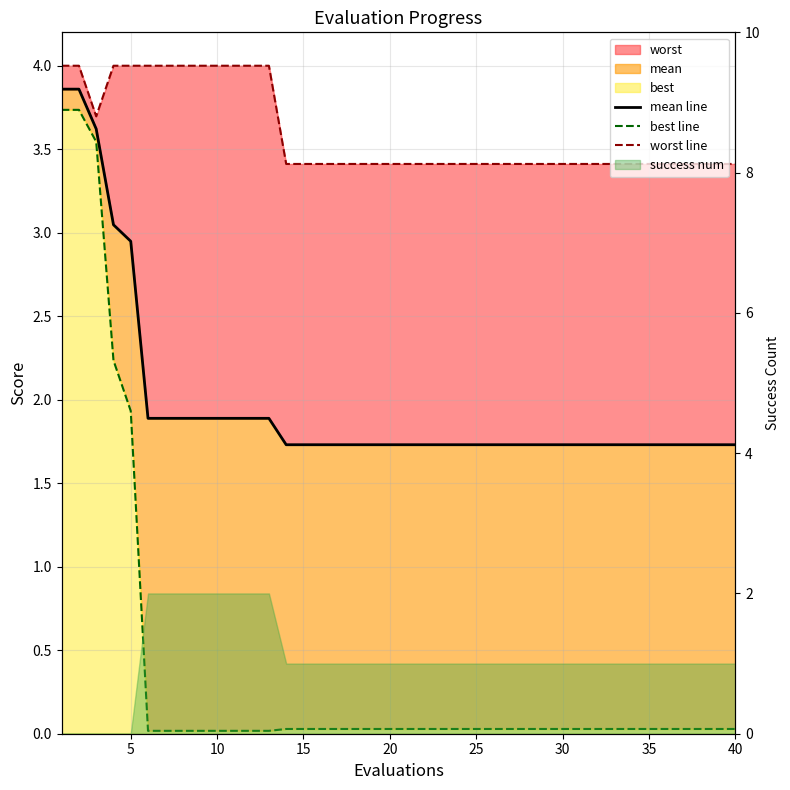

At how many categories does at least one series exceed 2?

40